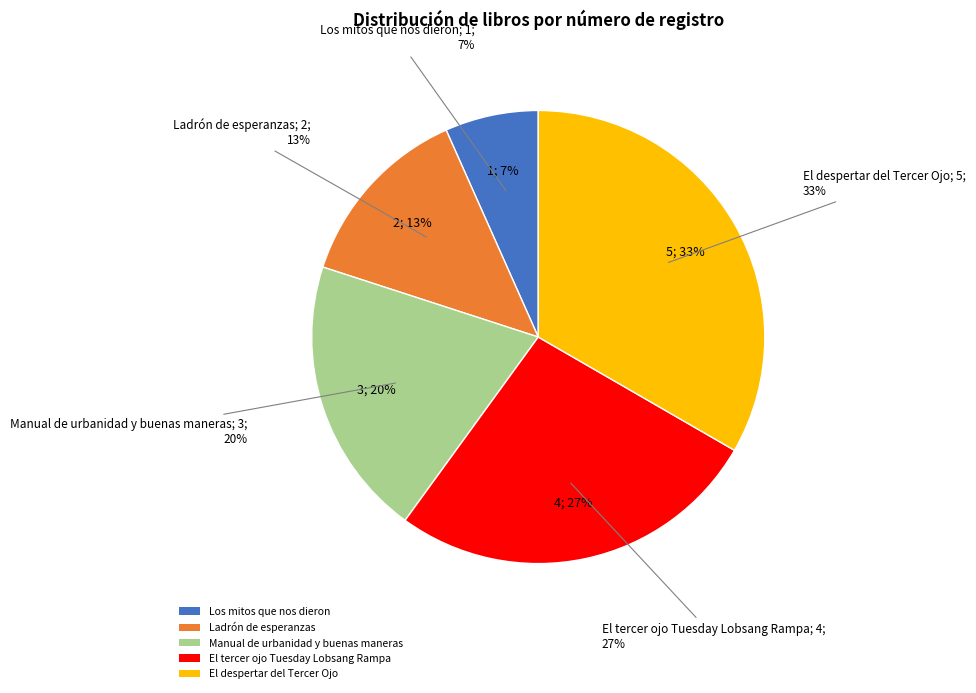

To the nearest percent, what is the difference between the largest and smallest slice percentages?

27%